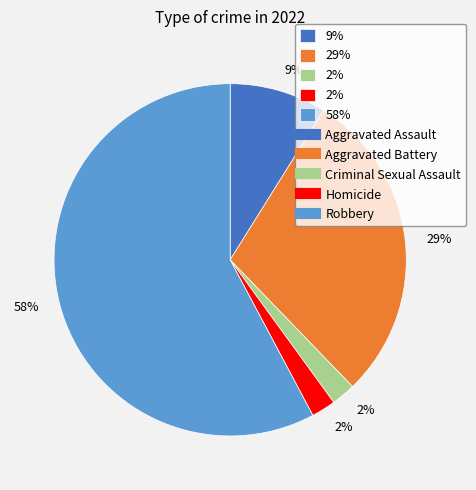

To the nearest percent, what is the difference between the largest and smallest slice percentages?

56%